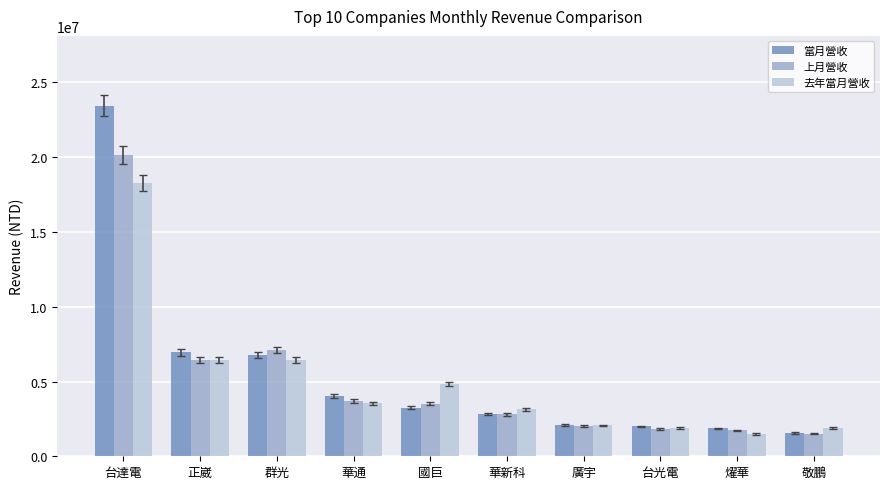

What is the label of the 9th bar from the left?

燿華